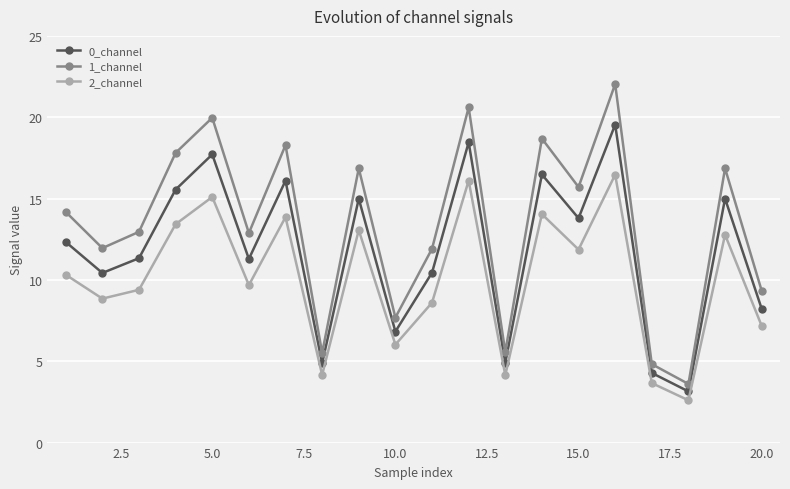

How many interior local peaks does the 1_channel series have?

7